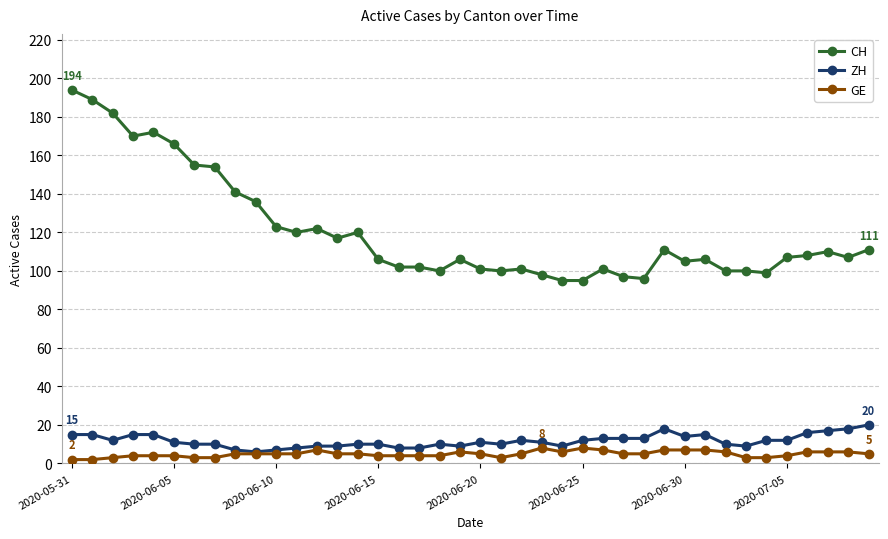

Does the chart display data point markers on the line(s)?

Yes